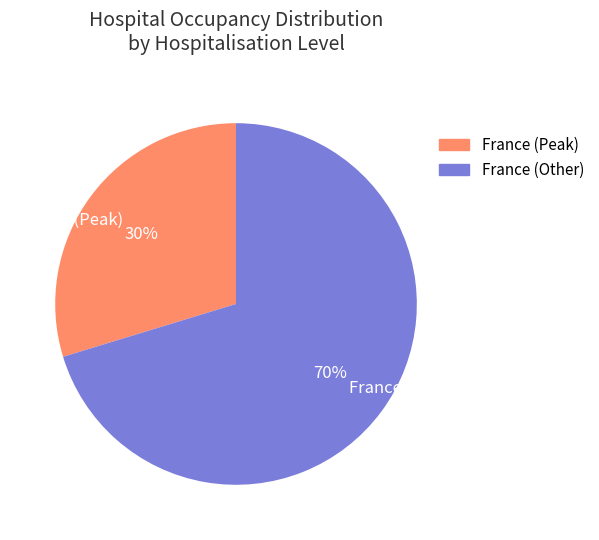

What percentage is the France (Other) slice, to the nearest percent?

70%